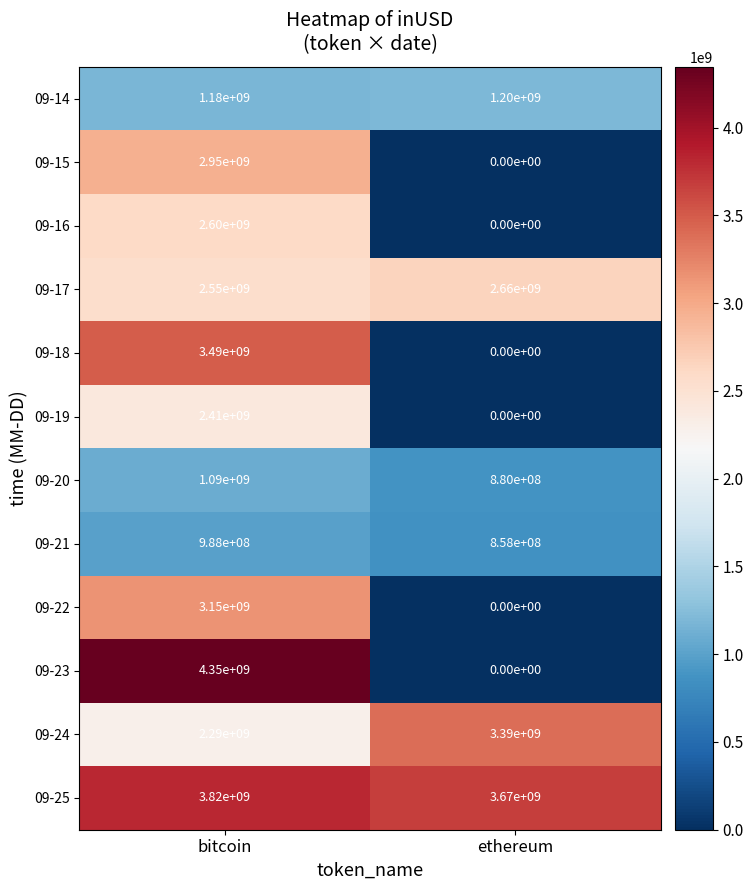

Reading right to left, extract all data points from this chart.

09-14: ethereum=1200000000	bitcoin=1180000000
09-15: ethereum=0	bitcoin=2950000000
09-16: ethereum=0	bitcoin=2600000000
09-17: ethereum=2660000000	bitcoin=2550000000
09-18: ethereum=0	bitcoin=3490000000
09-19: ethereum=0	bitcoin=2410000000
09-20: ethereum=880000000	bitcoin=1090000000
09-21: ethereum=858000000	bitcoin=988000000
09-22: ethereum=0	bitcoin=3150000000
09-23: ethereum=0	bitcoin=4350000000
09-24: ethereum=3390000000	bitcoin=2290000000
09-25: ethereum=3670000000	bitcoin=3820000000